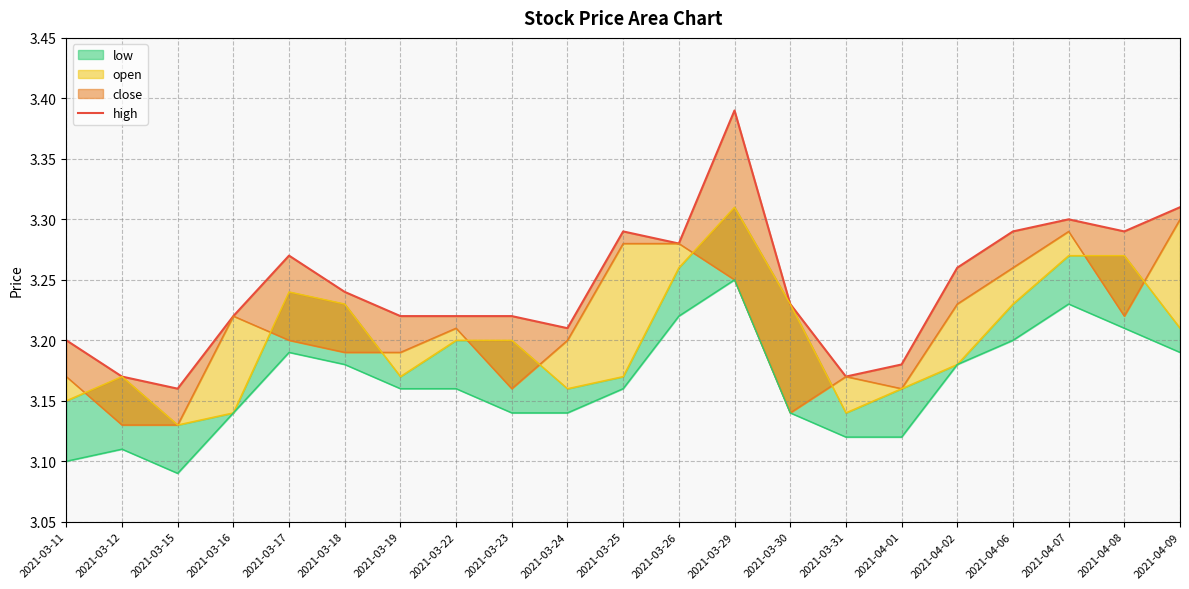

Reading left to right, list all the values displayed in this chart.

3.2	3.2	3.2	3.2	3.3	3.2	3.2	3.2	3.2	3.2	3.3	3.3	3.4	3.2	3.2	3.2	3.3	3.3	3.3	3.3	3.3